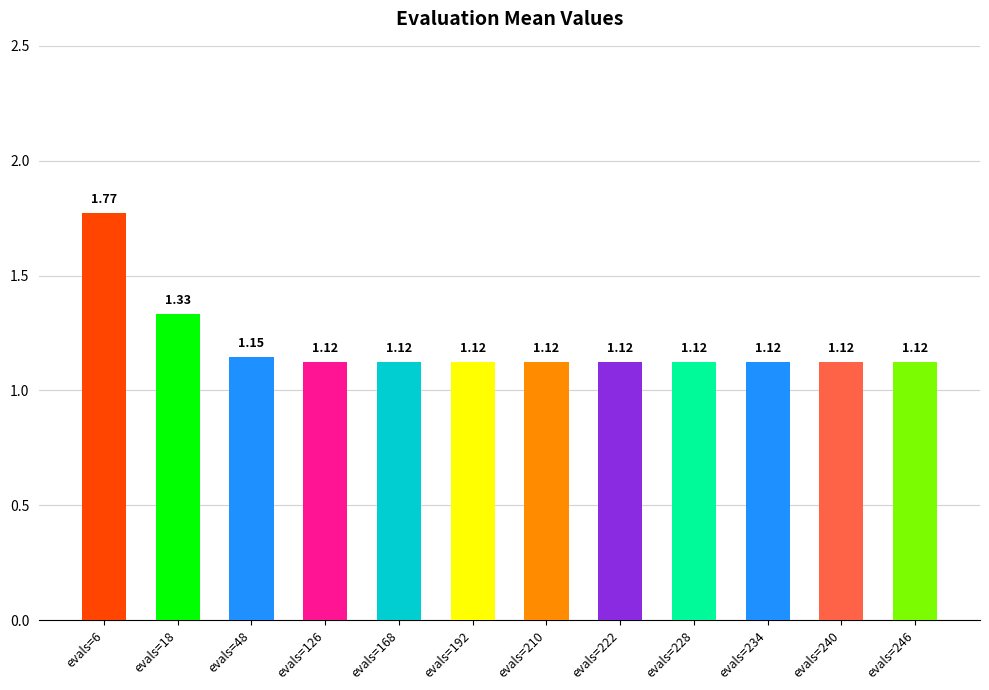

Count the values in the range 1 to 2.

12